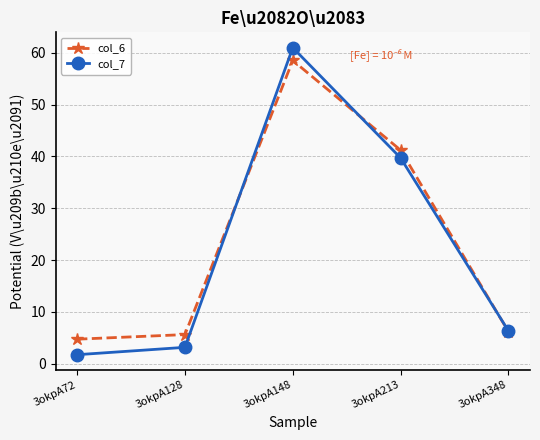

At which category does the chart reach its minimum across all series?

3okpA72